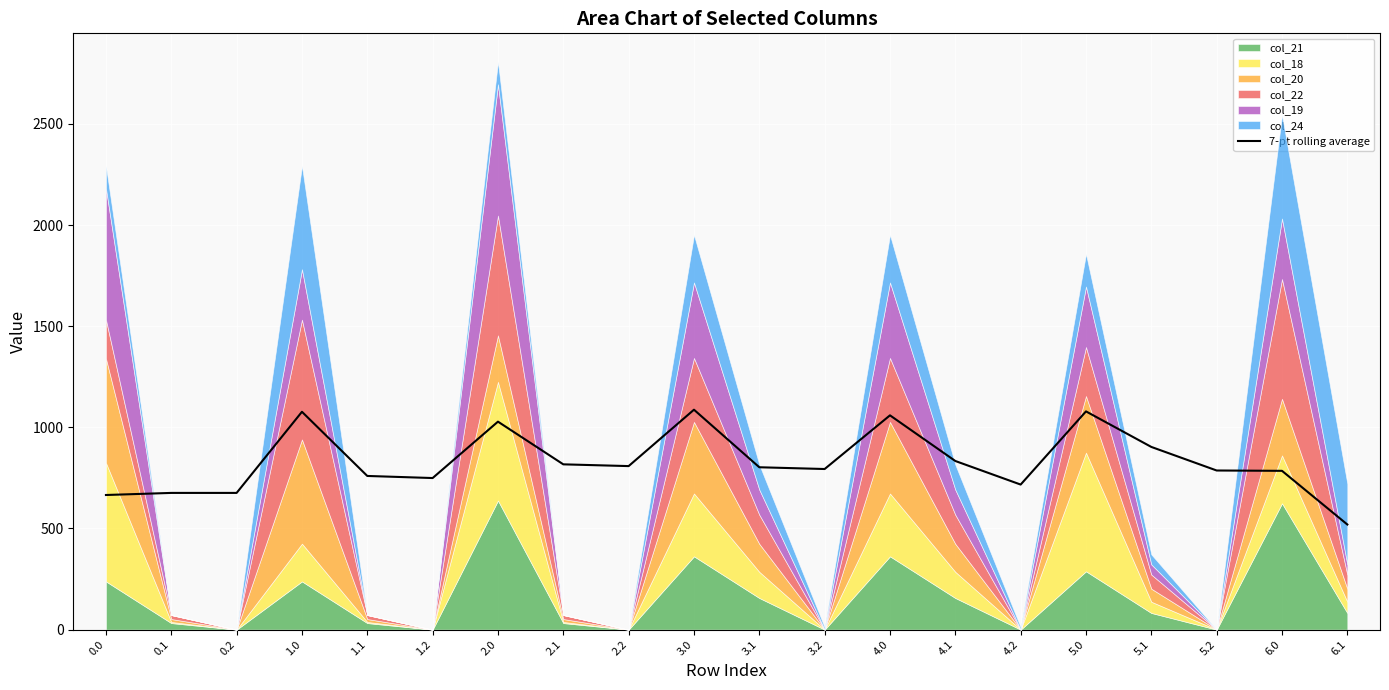

Where is the first local maximum?

1.0